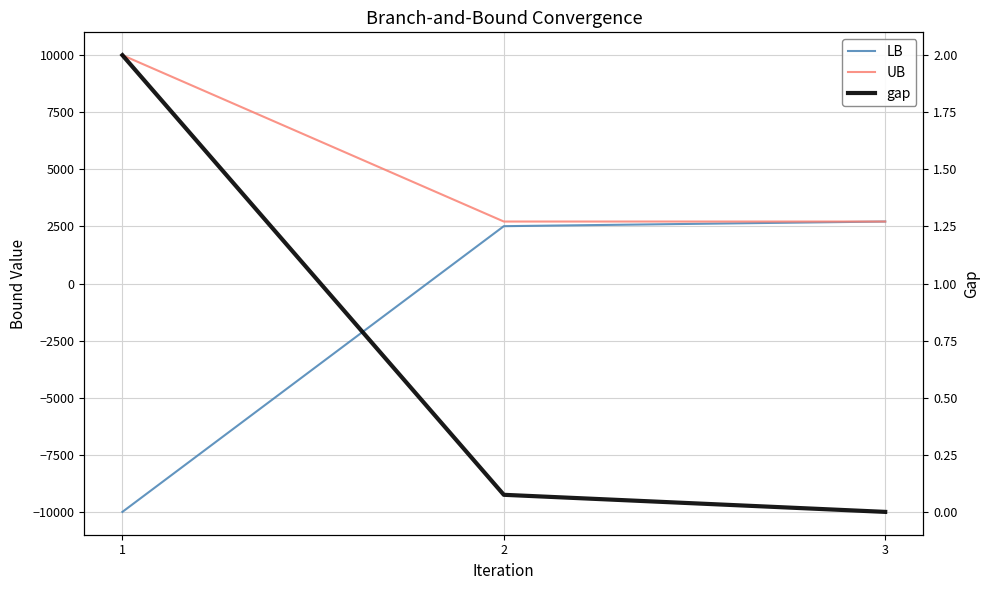

What is the sum of the gap values at 3 and 1?

2.0